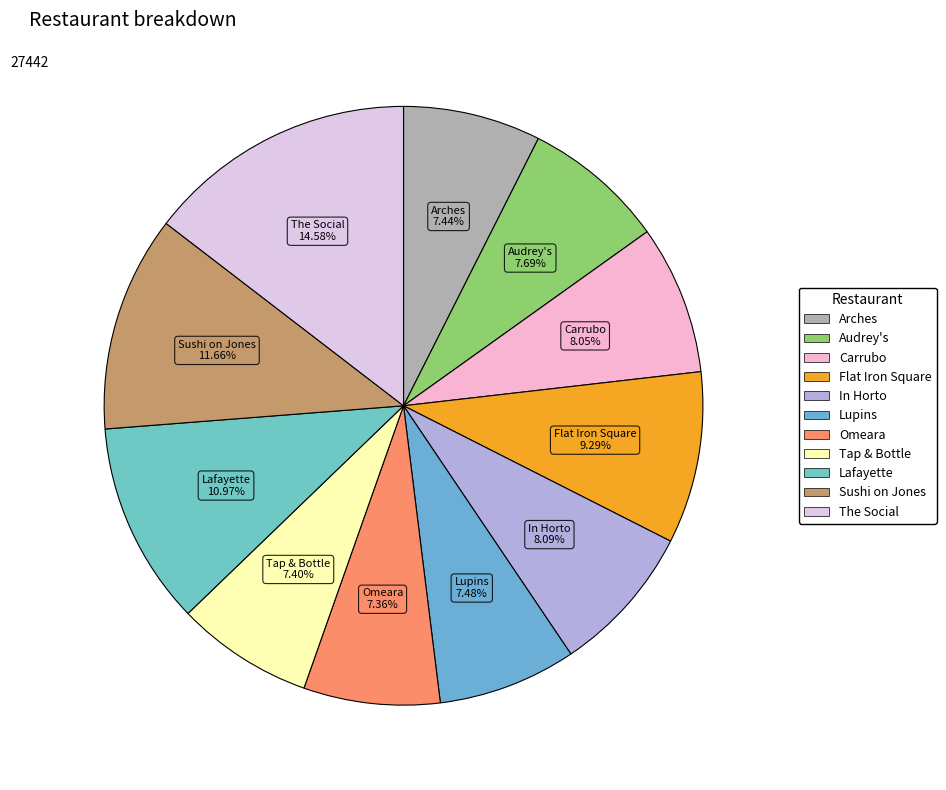

To the nearest percent, what percentage of the pie is Tap & Bottle?

7%